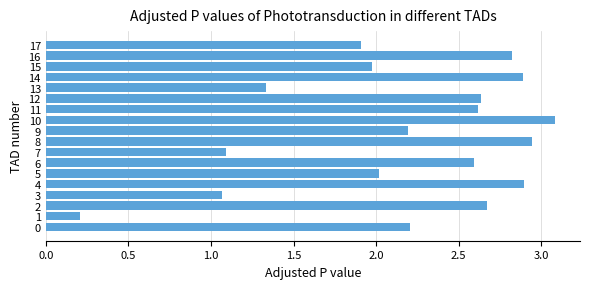

Between 14 and 3, which is larger?

14